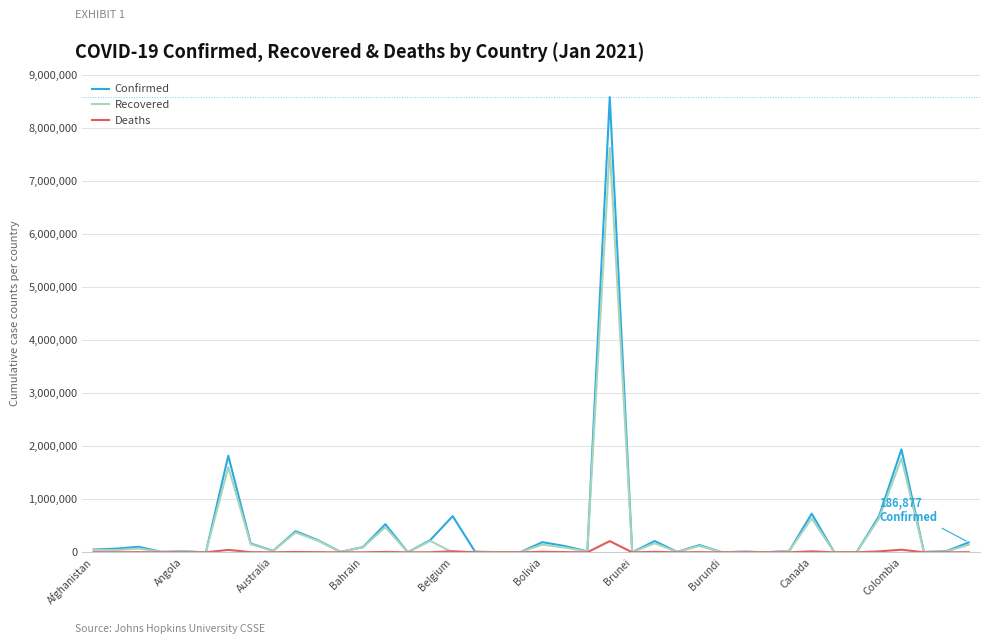

Which series has the widest spread of values?

Confirmed